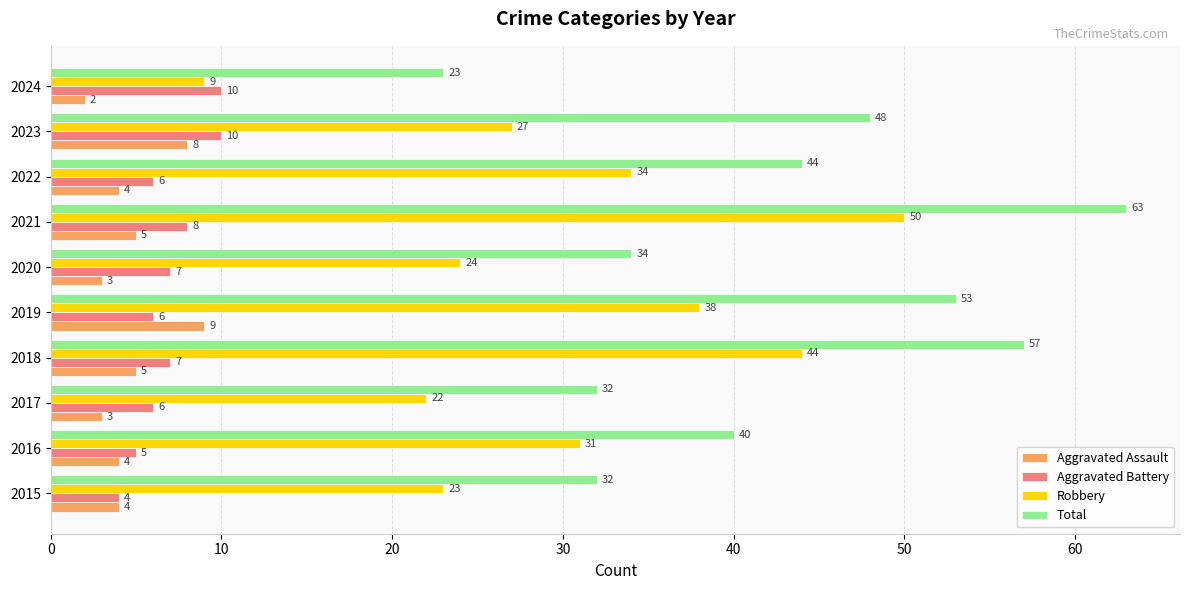

What are all the series names shown in the legend?

Aggravated Assault, Aggravated Battery, Robbery, Total